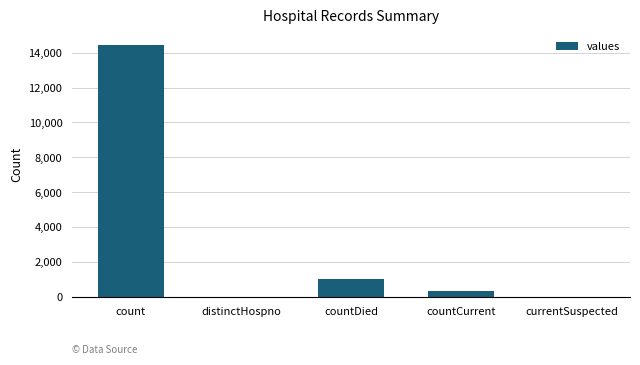

What is the maximum value shown in the chart?

14453